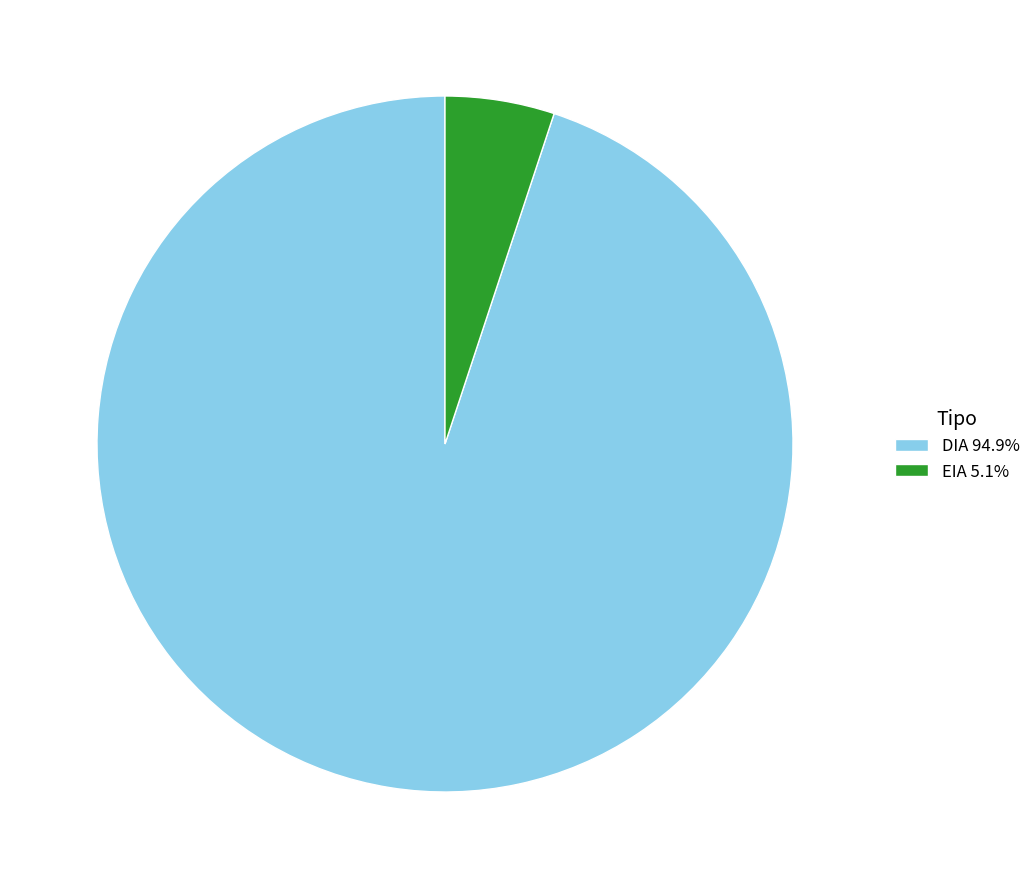

Does any single category account for the majority?

Yes